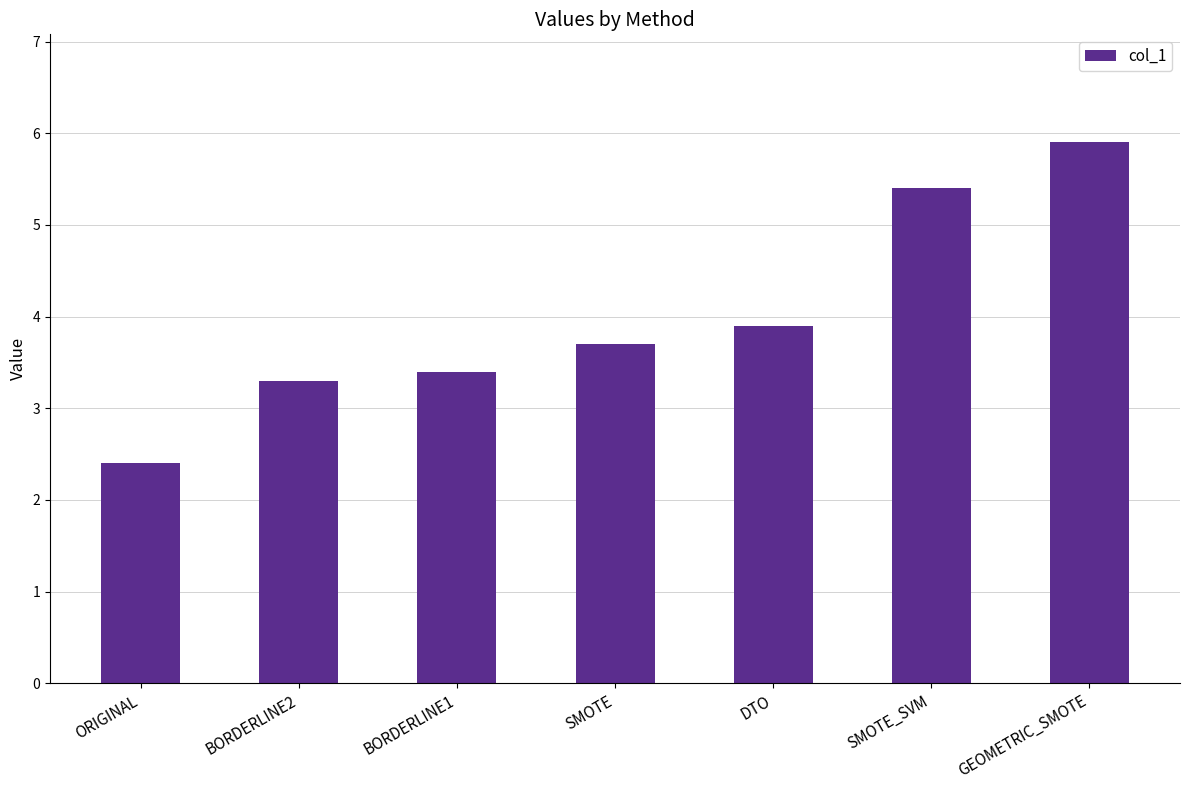

What is the difference between the maximum and minimum values?

3.5